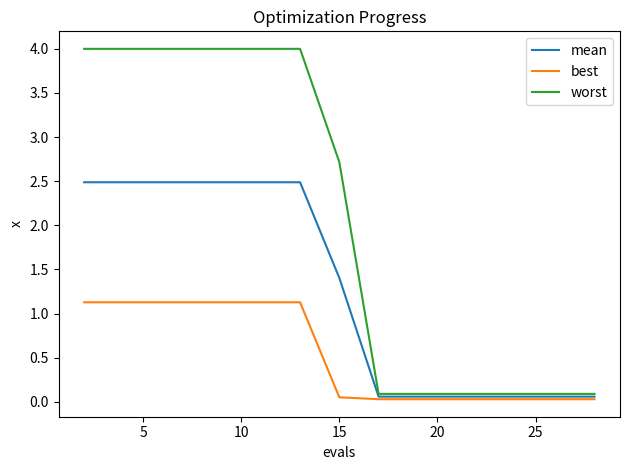

What is the greatest value displayed?

4.0